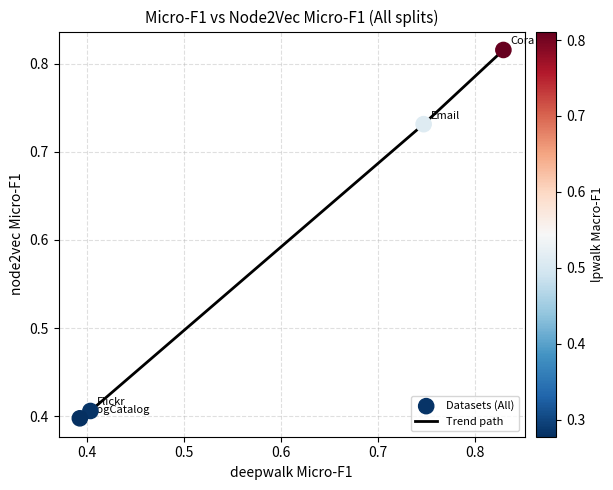

Count the values in the range 0 to 1.

4